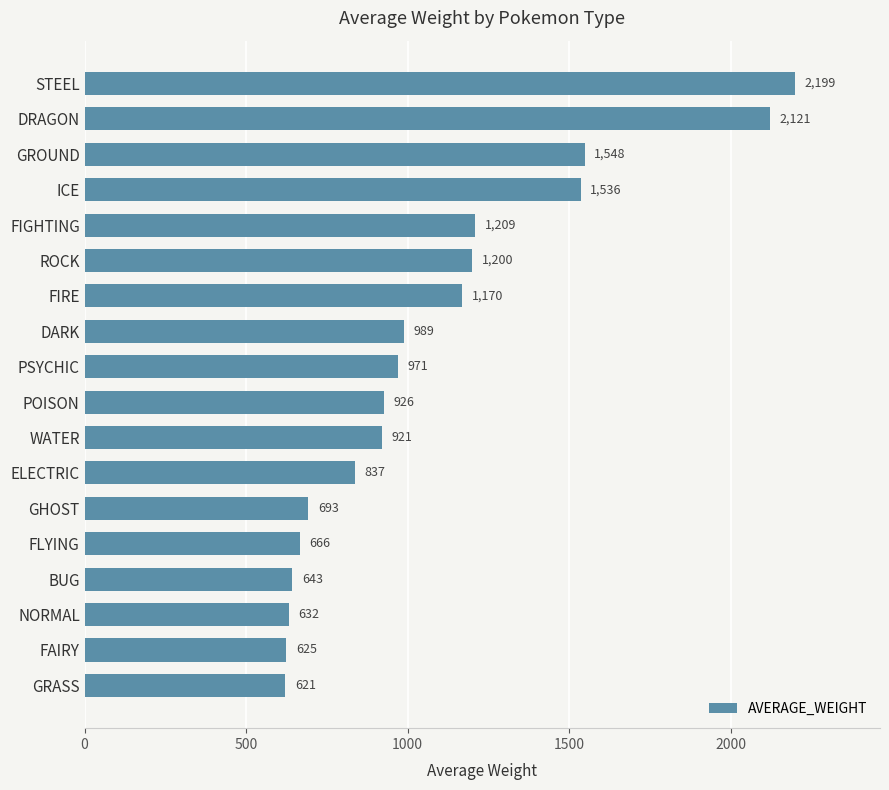

What is the value of the 4th bar from the top?

1536